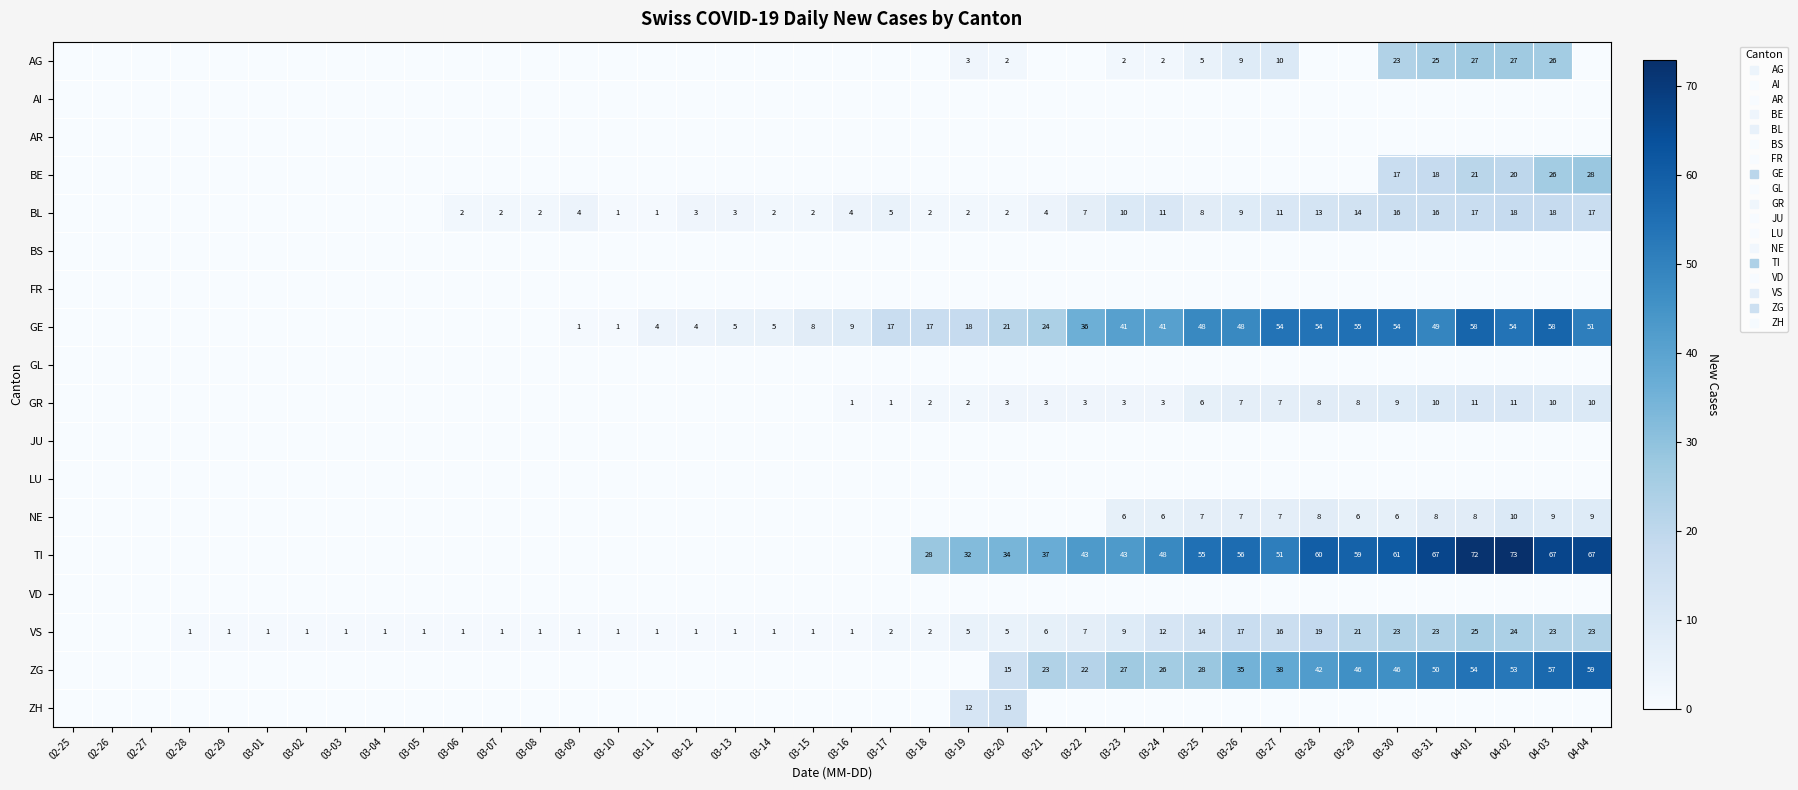

What is the sum of all AG values?

161